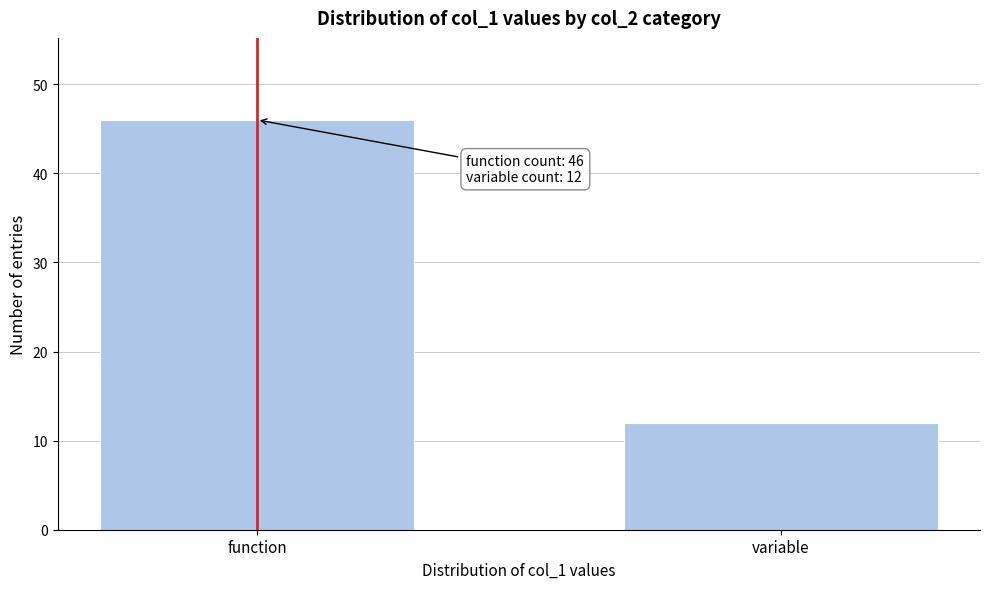

Reading left to right, transcribe all the data shown in this chart.

46	12